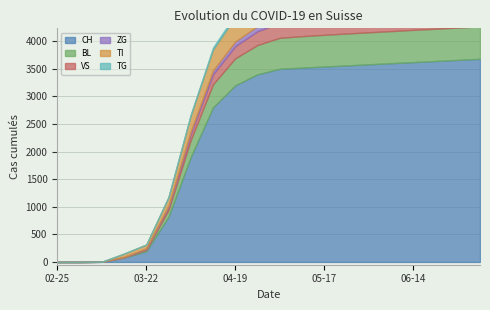

What position from the left is 2020-03-15?

4